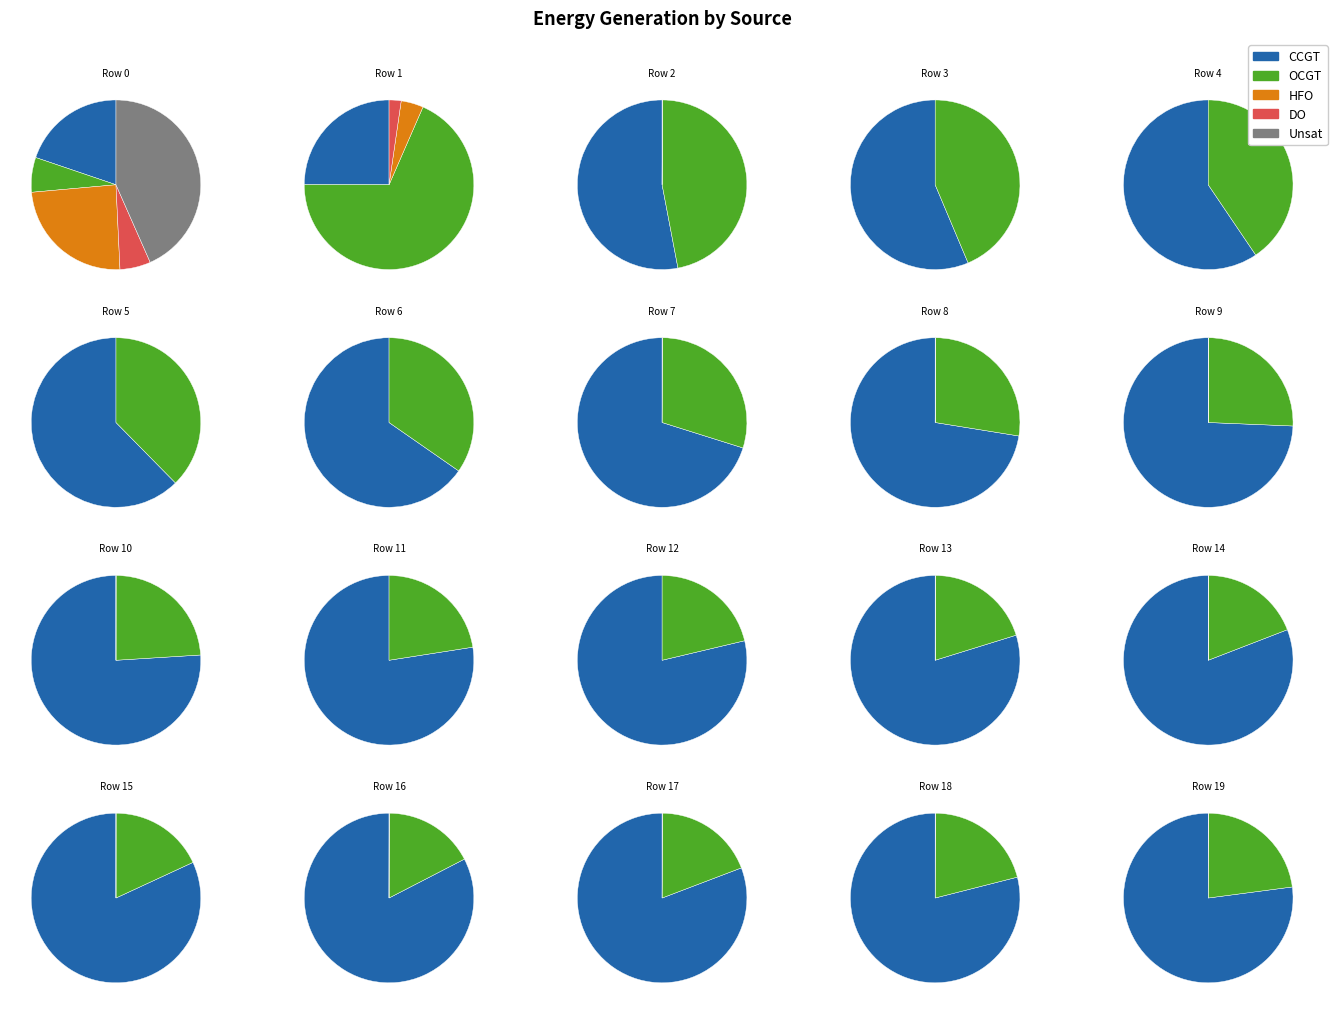

Rank the series by their maximum value, from highest to lowest.

CCGT, OCGT, Unsat, HFO, DO